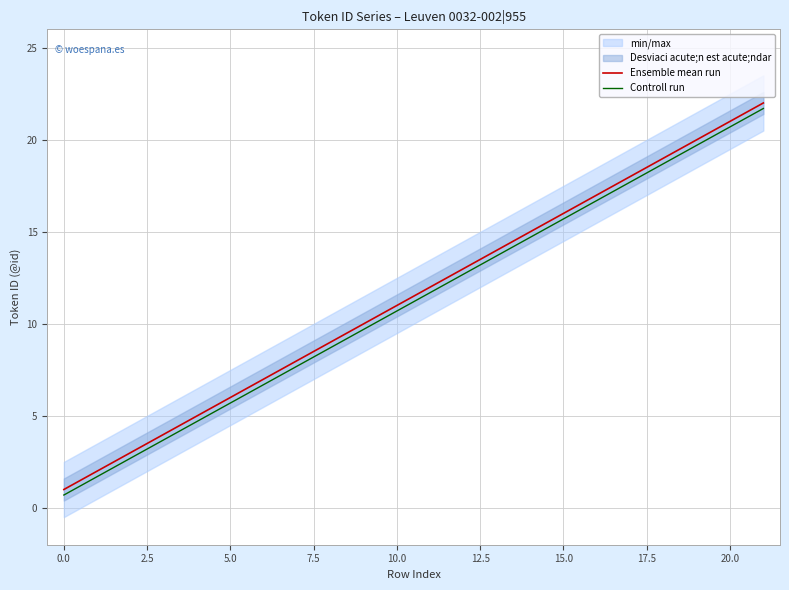

List the series in order of their overall mean, lowest first.

Controll run, Ensemble mean run